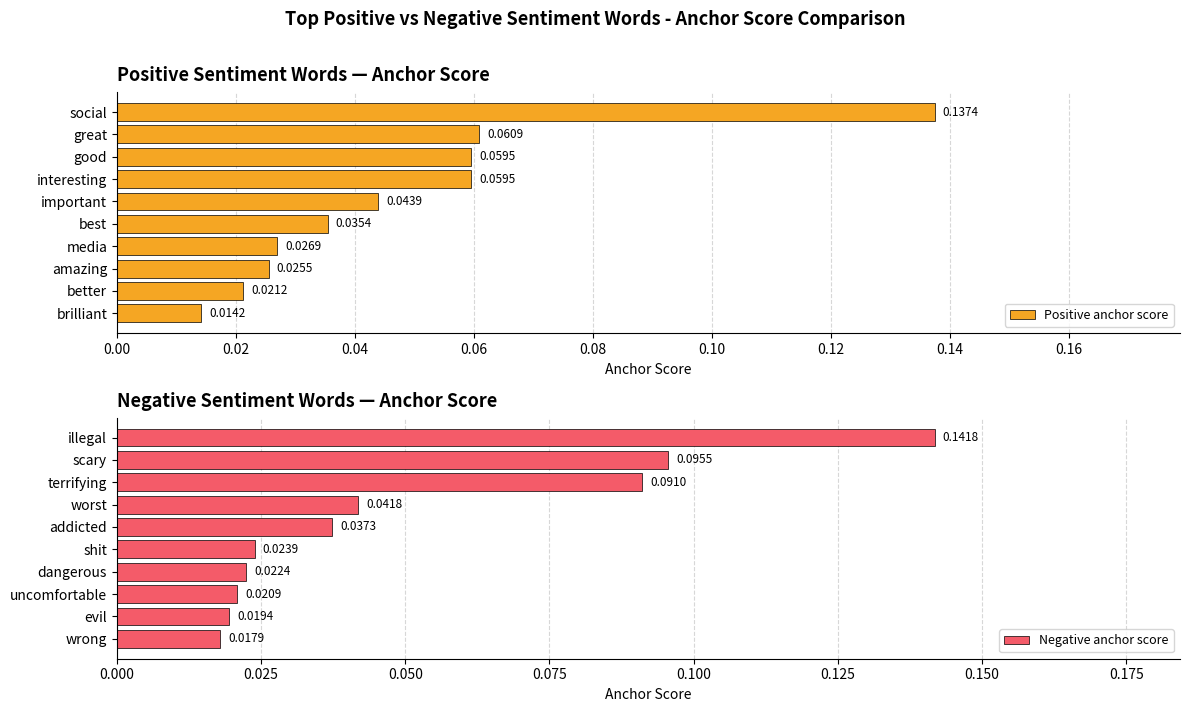

Rank the categories by Negative anchor score value from highest to lowest.

illegal, scary, terrifying, worst, addicted, shit, dangerous, uncomfortable, evil, wrong